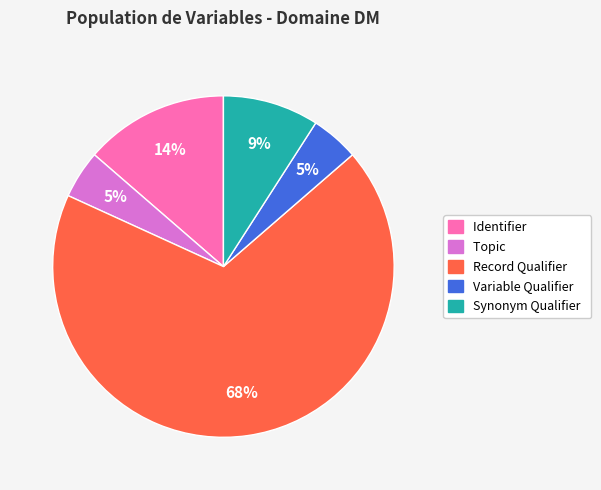

Is there any slice that represents more than half of the pie?

Yes